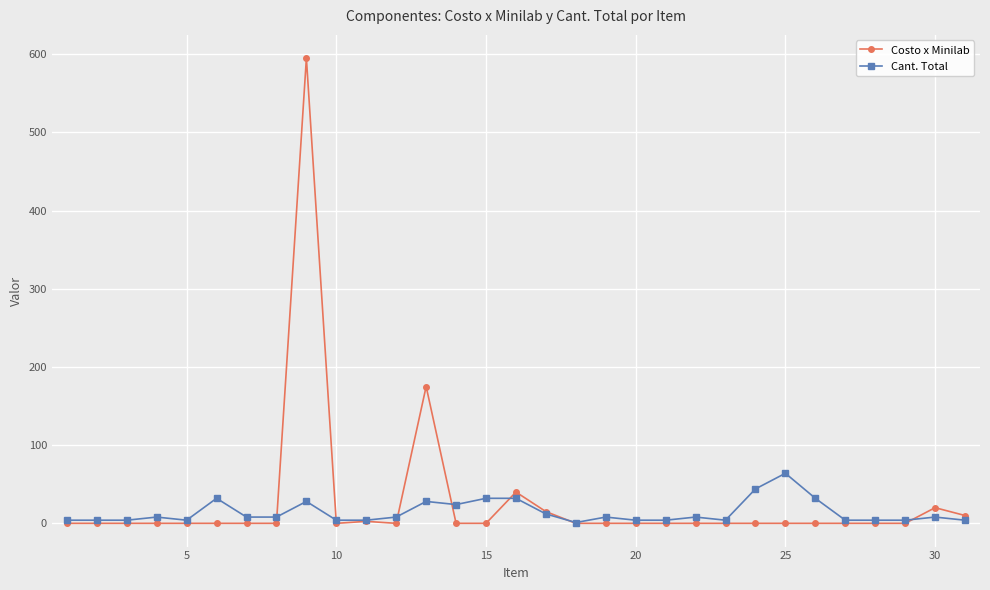

What is the maximum value for Costo x Minilab?

595.0